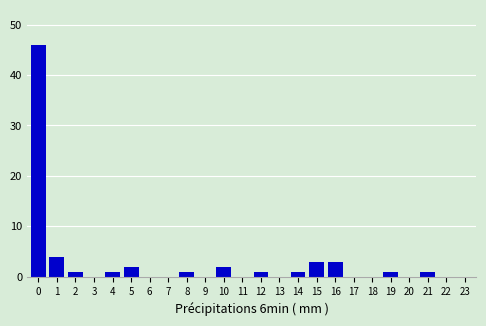

Reading right to left, list all the values displayed in this chart.

23=0	22=0	21=1	20=0	19=1	18=0	17=0	16=3	15=3	14=1	13=0	12=1	11=0	10=2	9=0	8=1	7=0	6=0	5=2	4=1	3=0	2=1	1=4	0=46